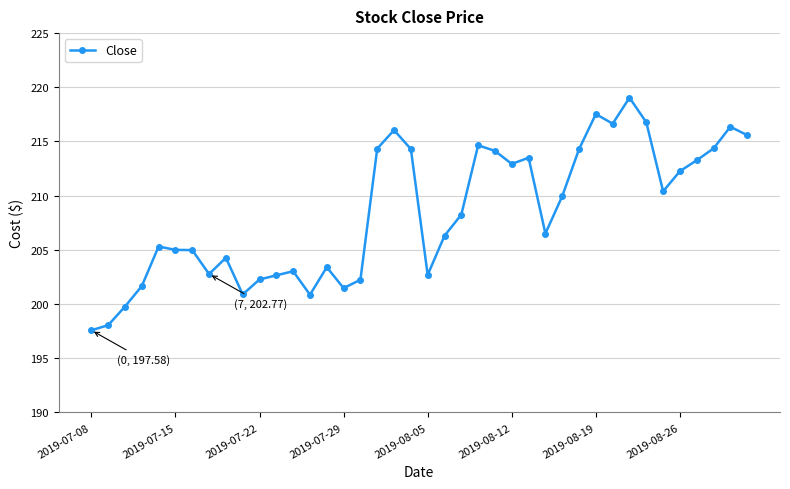

What is the smallest value displayed?

197.6